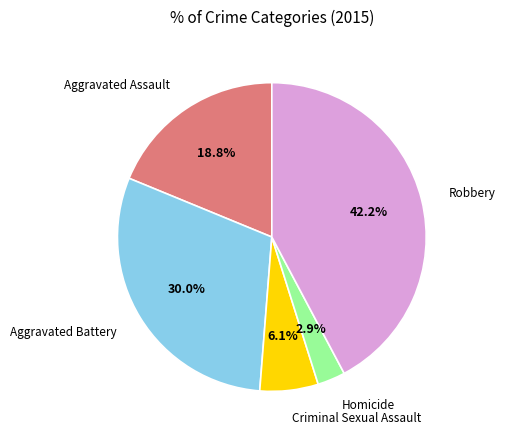

Is there any slice that represents more than half of the pie?

No